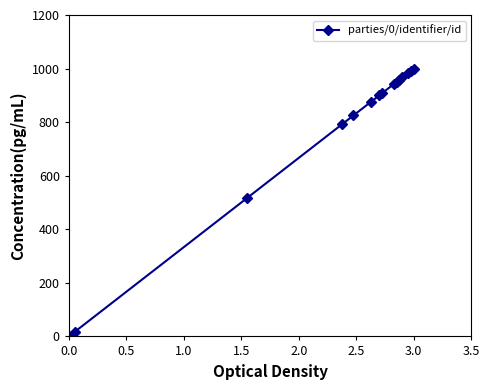

Does the chart have visible grid lines?

No